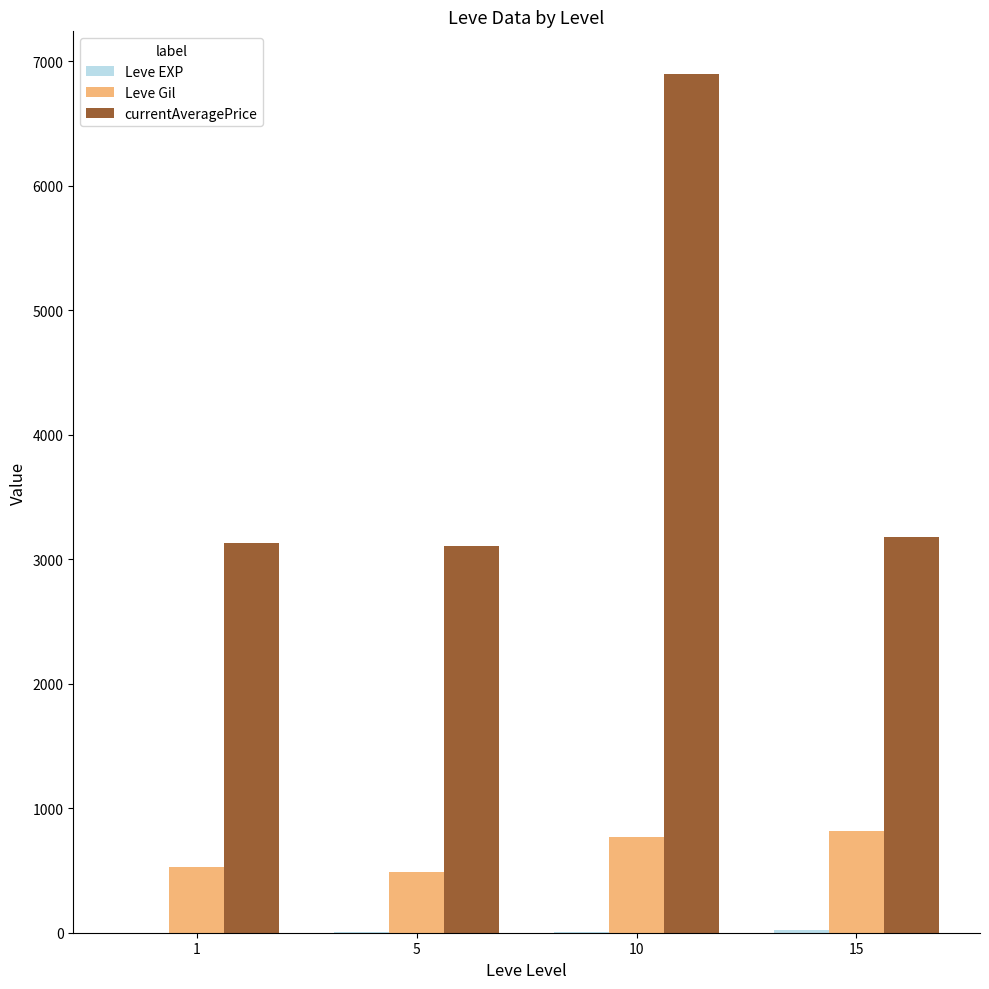

Where is Leve Gil nearest to the value 654?

10